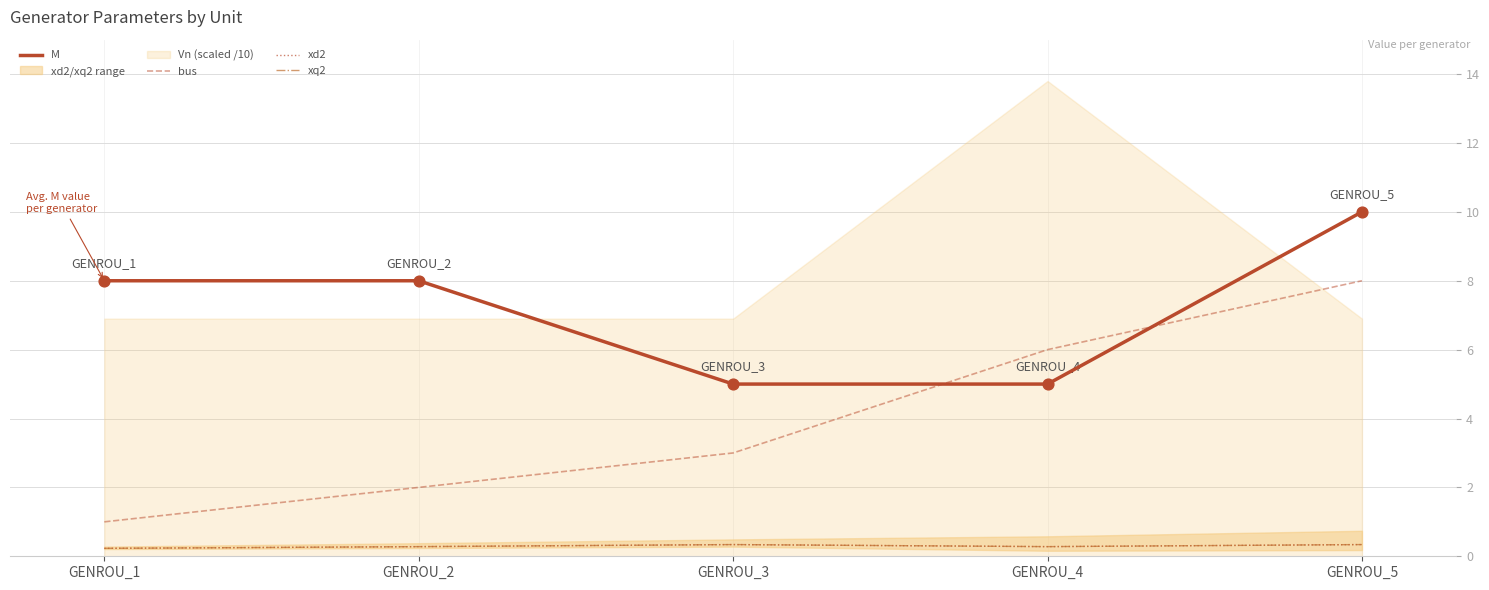

Which series has the widest spread of Y values?

bus